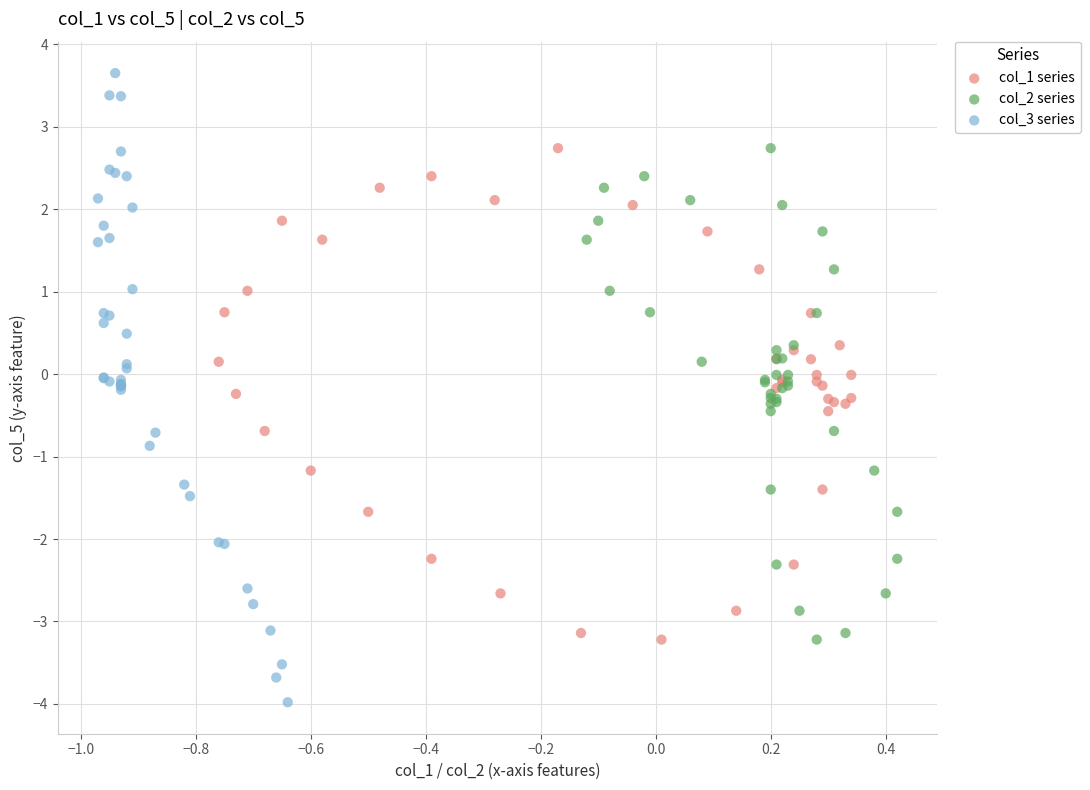

Which series contains the highest Y value?

col_3 series